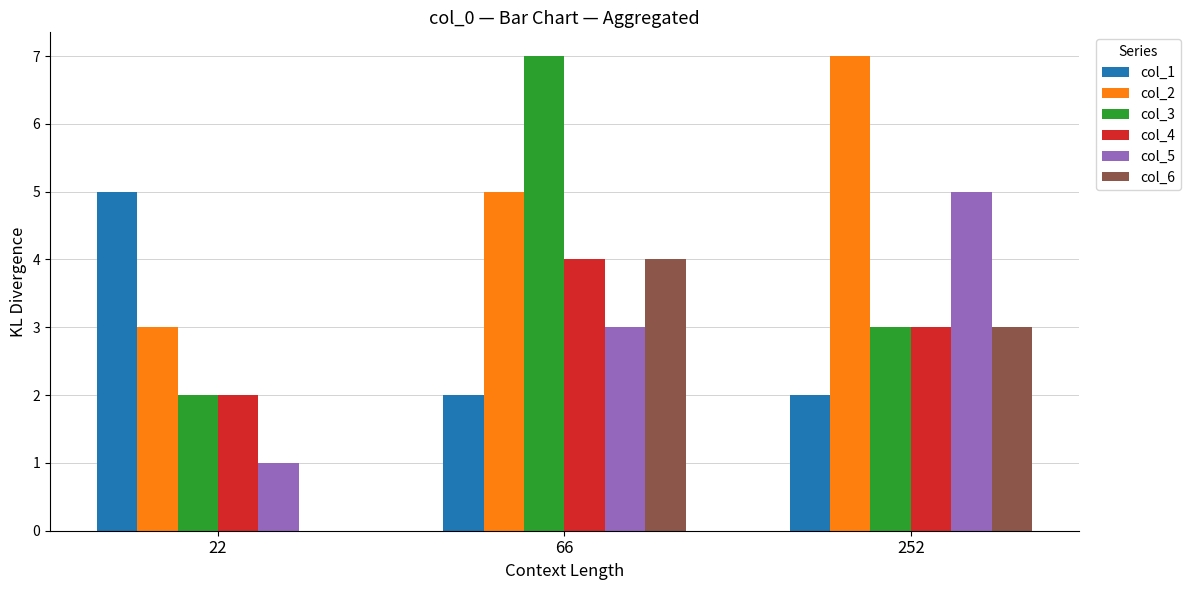

What are all the series names shown in the legend?

col_1, col_2, col_3, col_4, col_5, col_6